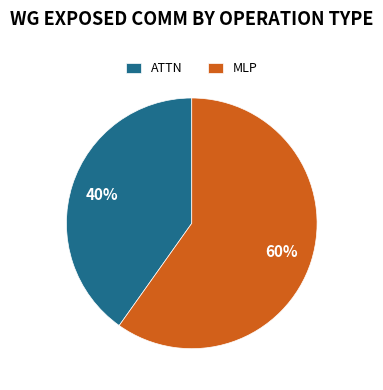

Combined, do MLP and ATTN account for over 50%?

Yes